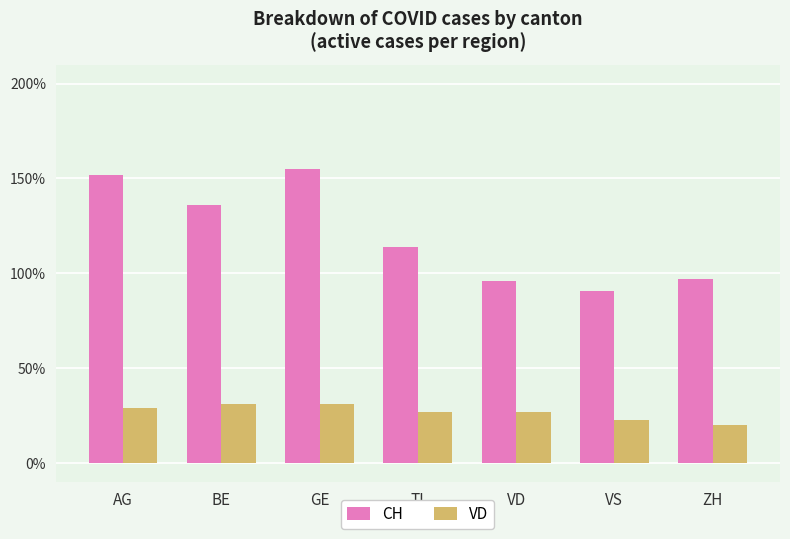

Reading left to right, extract all data points from this chart.

CH: AG=152	BE=136	GE=155	TI=114	VD=96	VS=91	ZH=97
VD: AG=29	BE=31	GE=31	TI=27	VD=27	VS=23	ZH=20